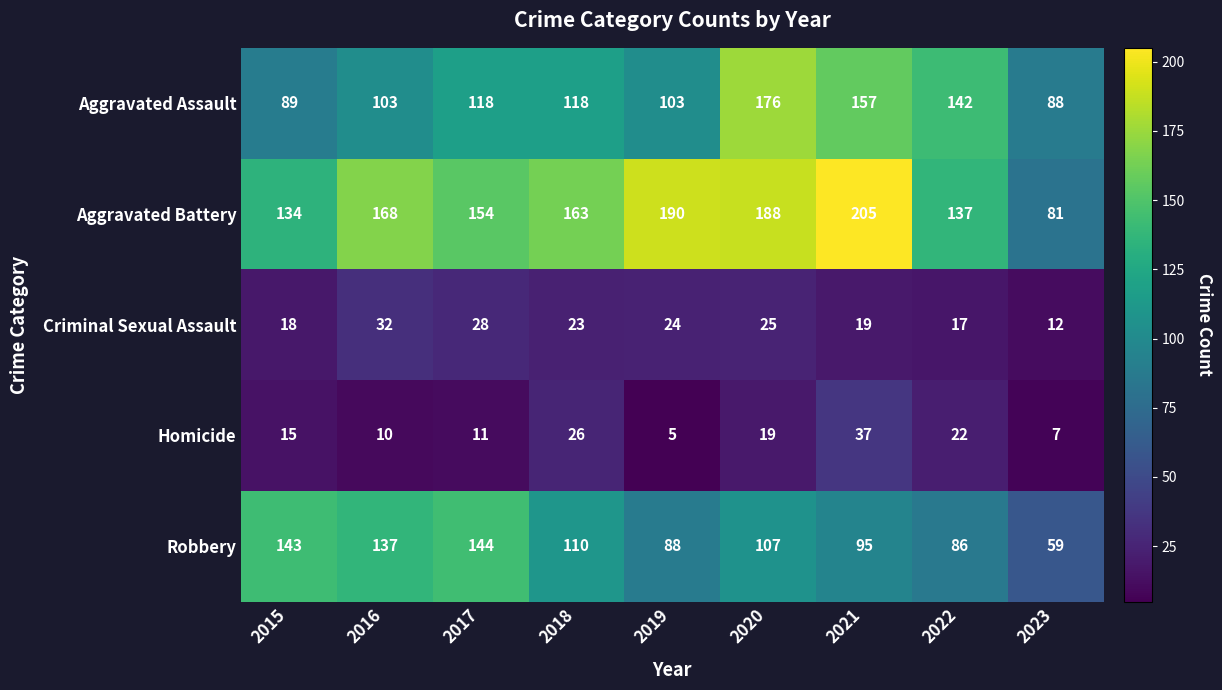

True or false: Aggravated Battery has a value of 134 at 2015.

True